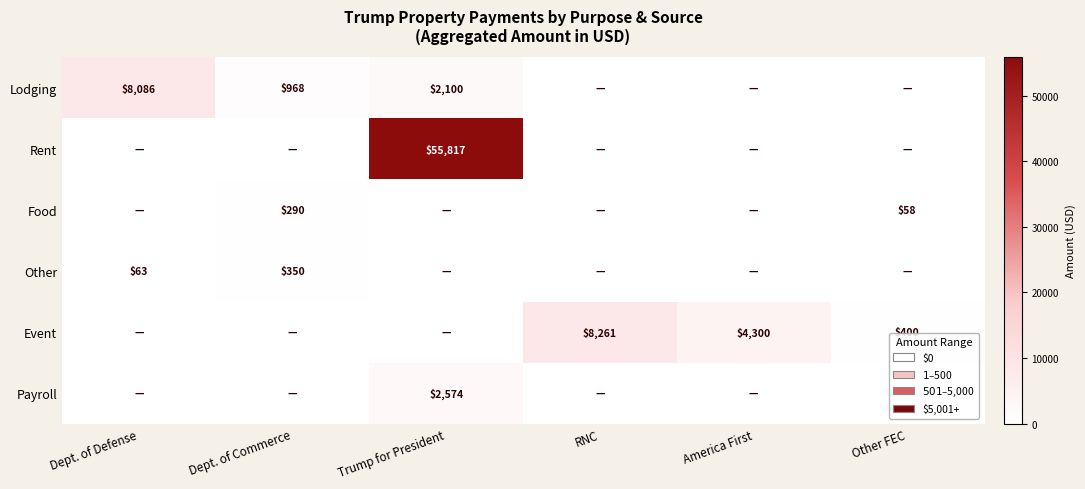

True or false: Other has a value of 156 at Dept. of Commerce.

False